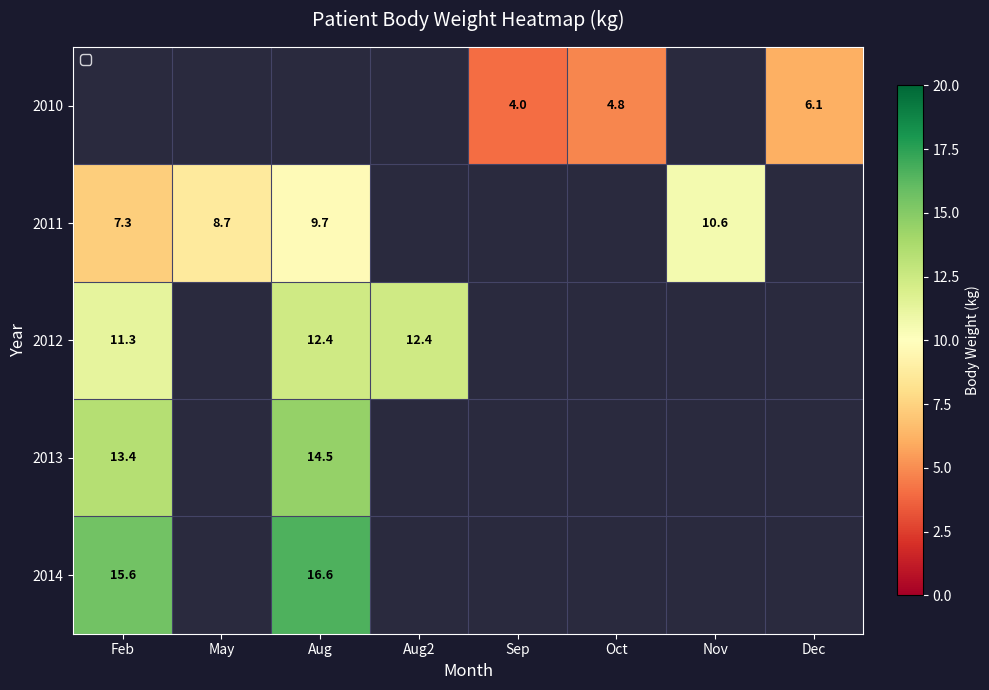

Is it true that 2014 equals 5.2 at Feb?

False